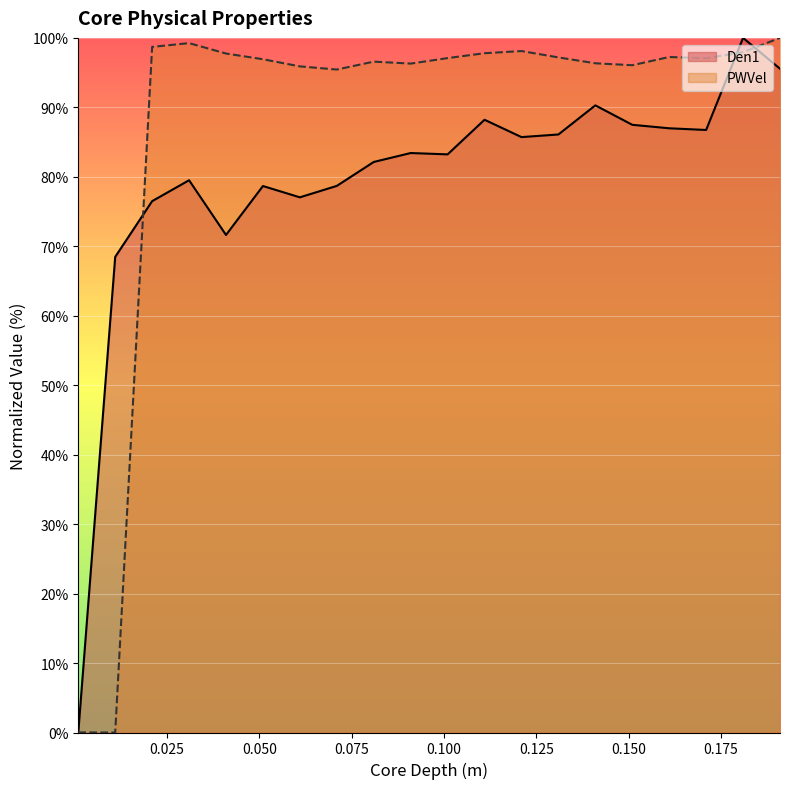

Between 0.091 and 0.131, which is larger?

0.131